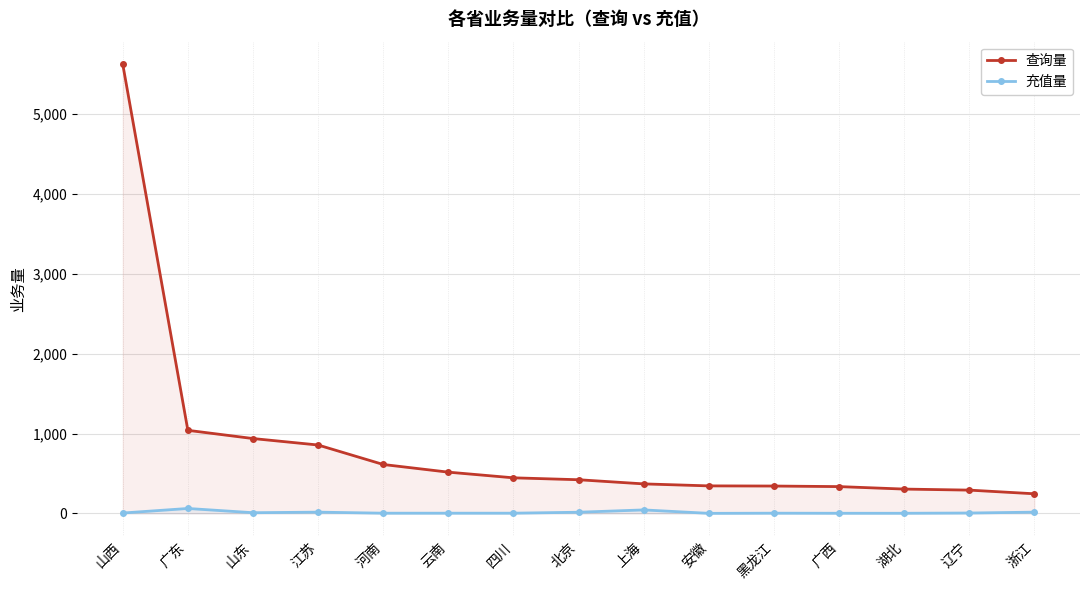

Which series has the widest spread of values?

查询量